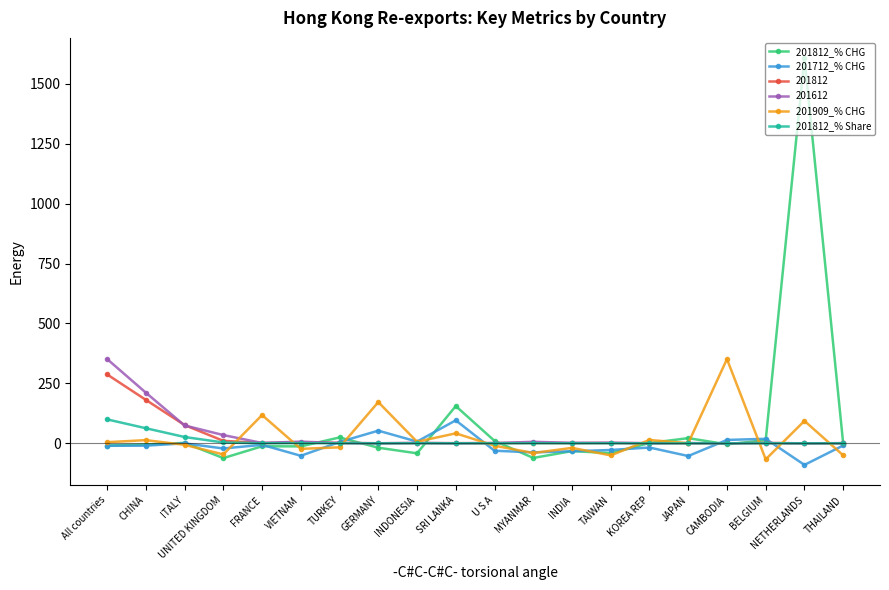

True or false: 201712_% CHG has a value of 96.0 at SRI LANKA.

True